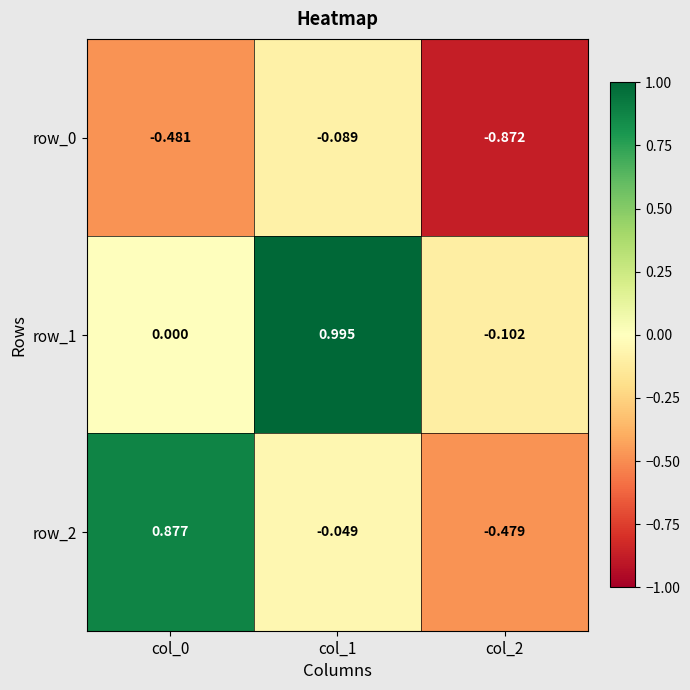

At which category is the sum across all series the highest?

col_1